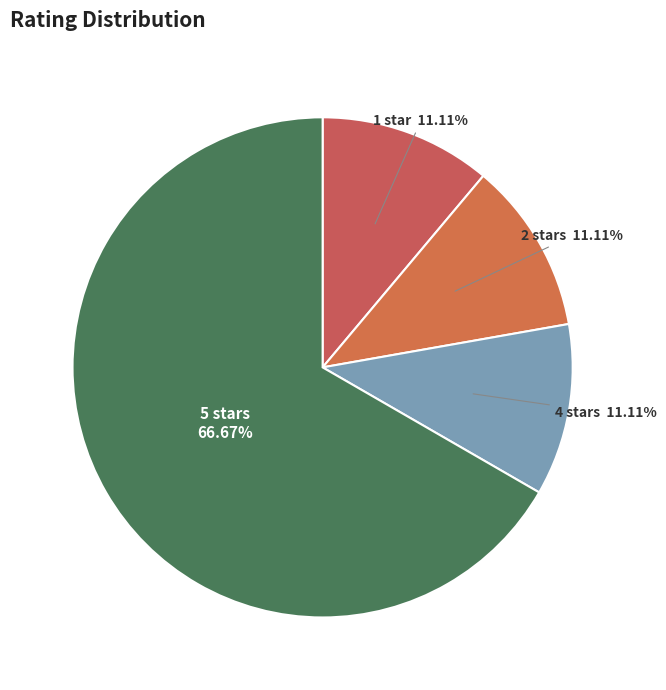

How many segments does this pie chart have?

4